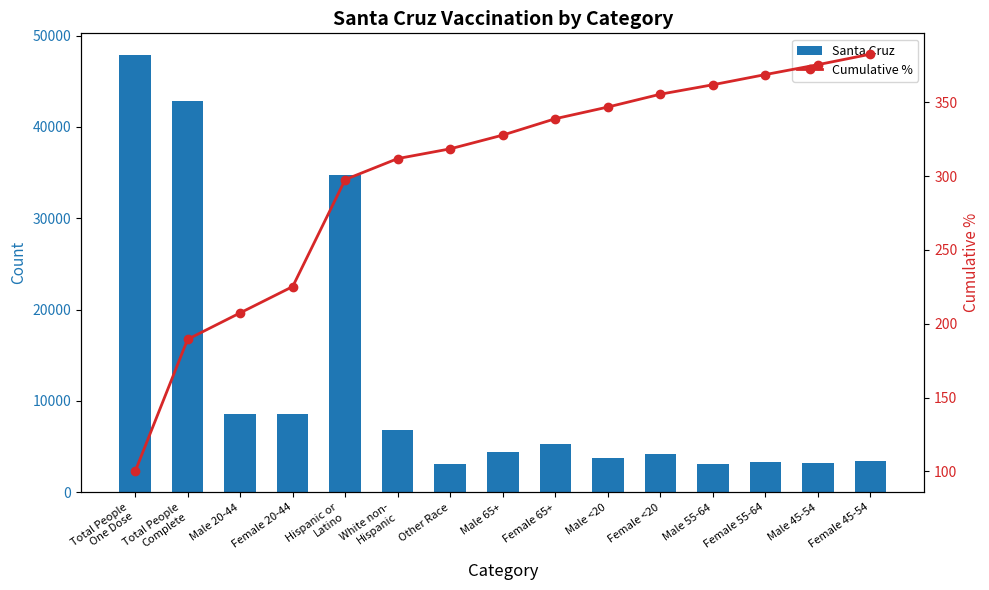

What is the sum of all Santa Cruz values?

183110.0